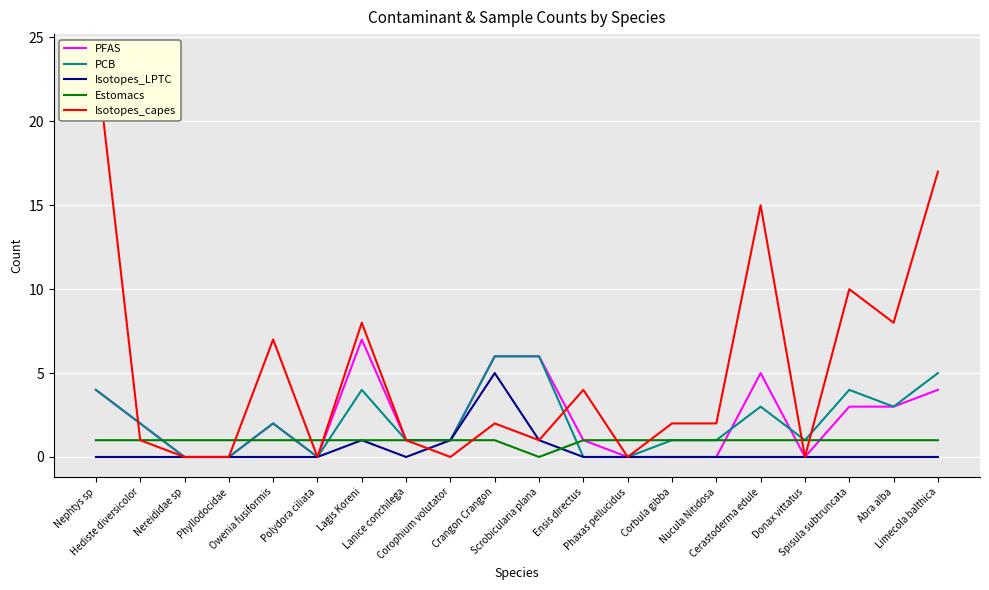

The value of Isotopes_capes at Corbula gibba is 3. True or false?

False